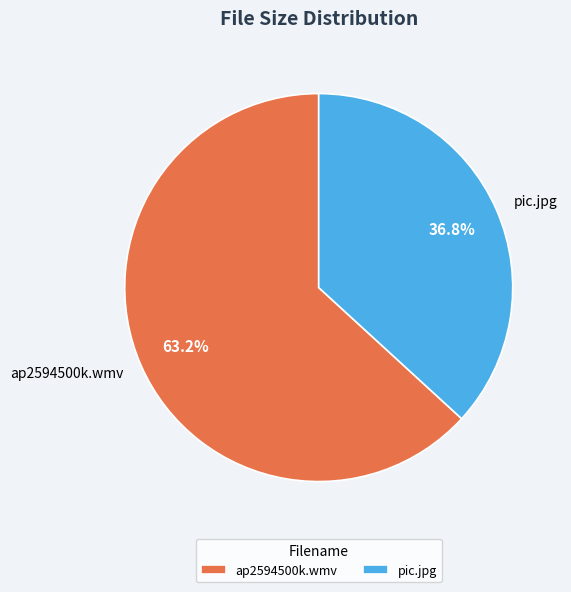

Rank the categories by value from lowest to highest.

pic.jpg, ap2594500k.wmv